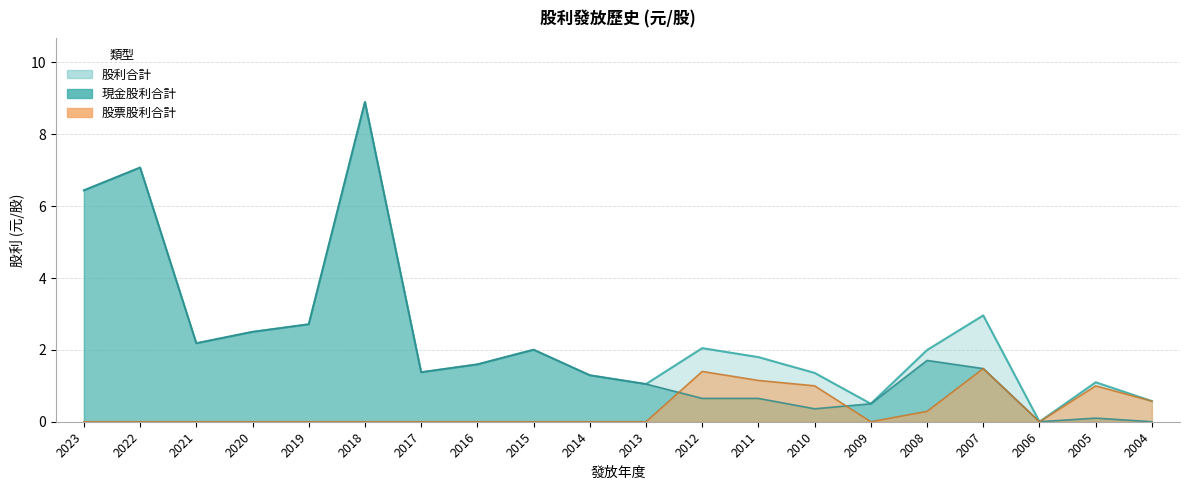

What is the total value across all series at 2009?

1.0